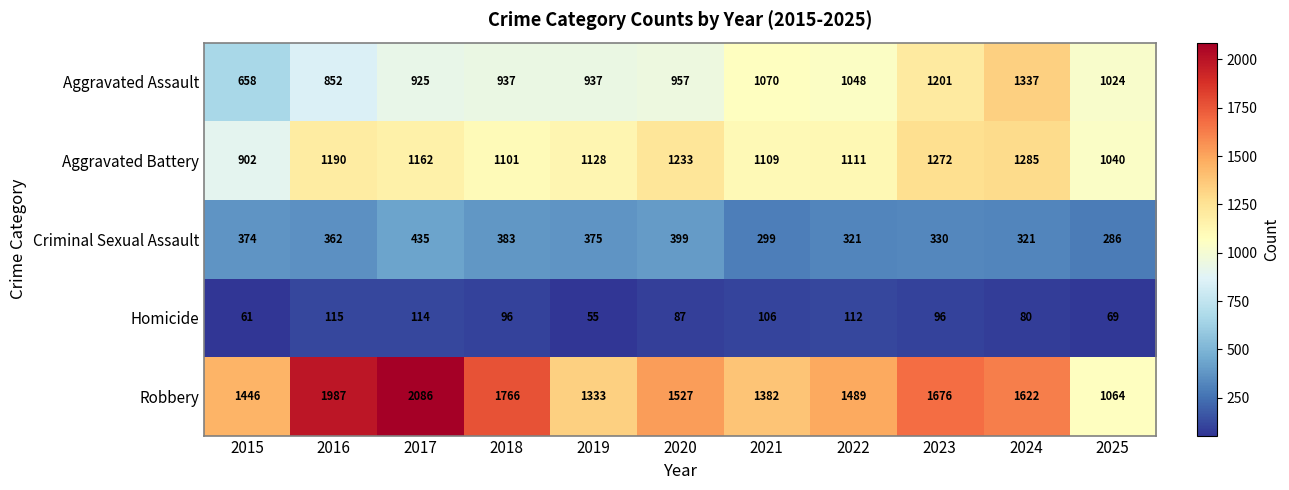

How many distinct data groups are displayed?

5